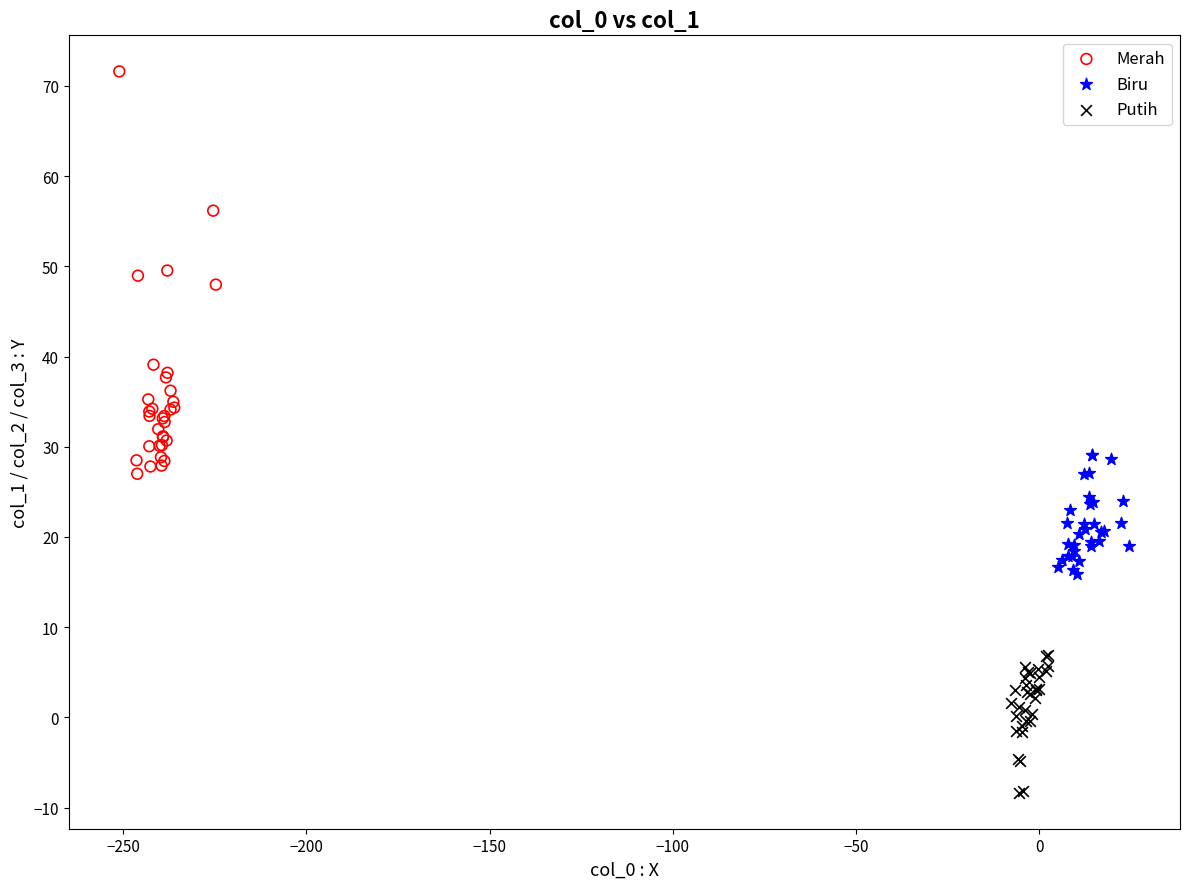

What are all the series names shown in the legend?

Merah, Biru, Putih